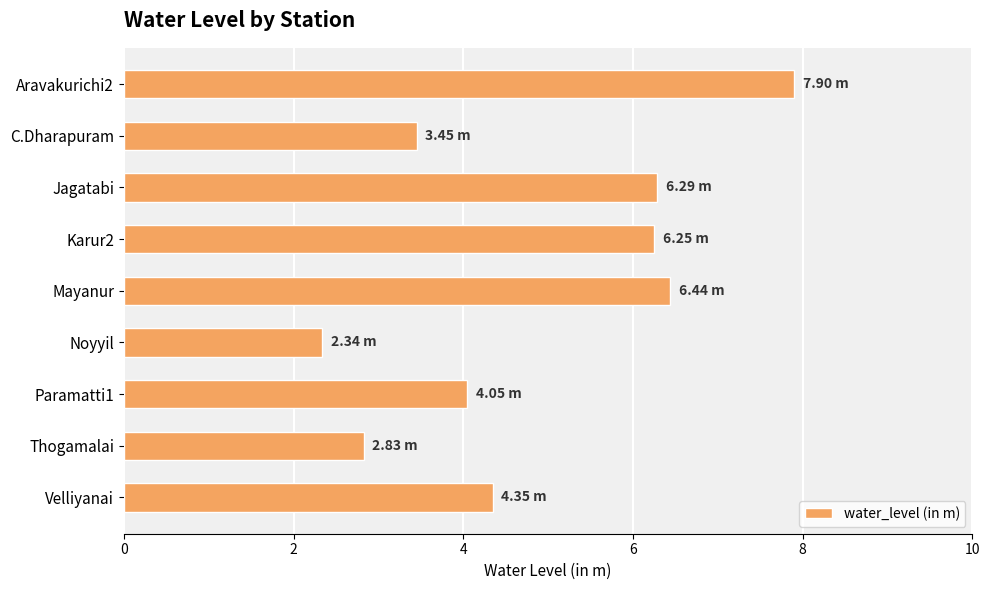

How many data points does each series have?

9